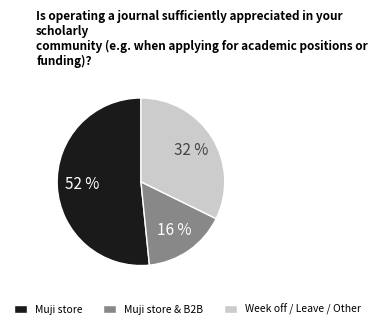

How many segments does this pie chart have?

3